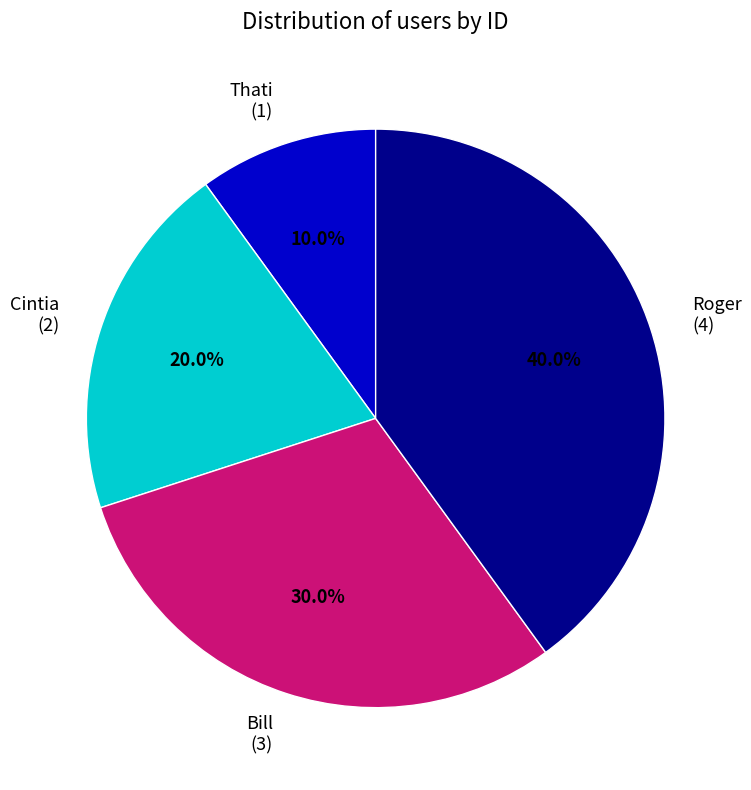

True or false: Thati accounts for 21% of the total.

False